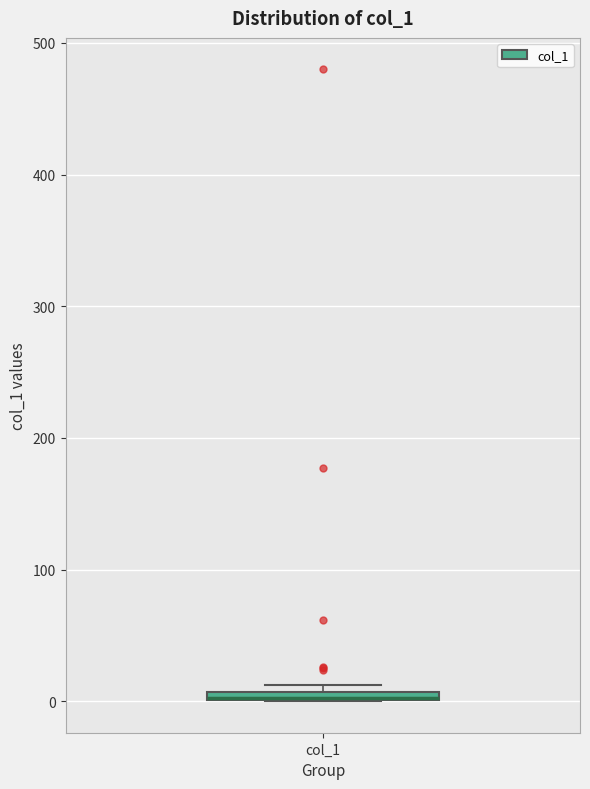

Where is the lower edge of the box for col_1 on the y-axis? The values are not printed on the chart, so give them approximately, as read against the axis.

0